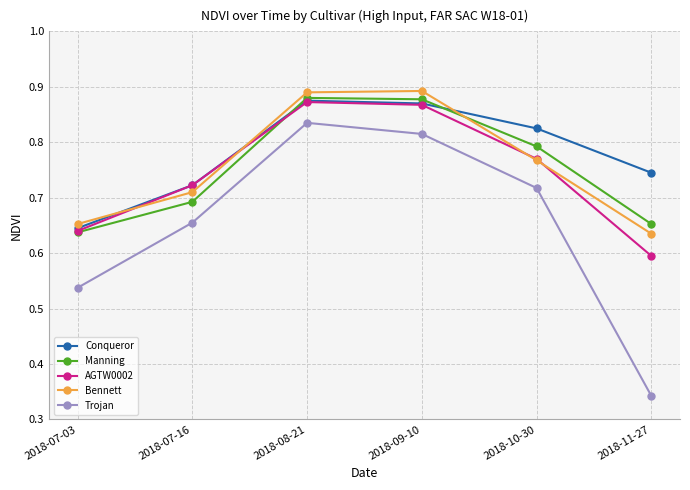

The value of Trojan at 2018-07-16 is 0.9. True or false?

False